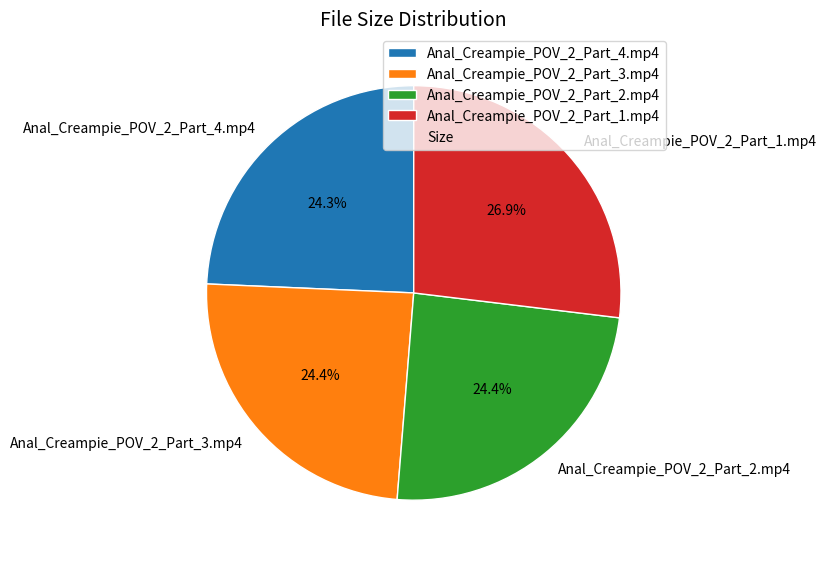

Which slice is the largest?

Anal_Creampie_POV_2_Part_1.mp4